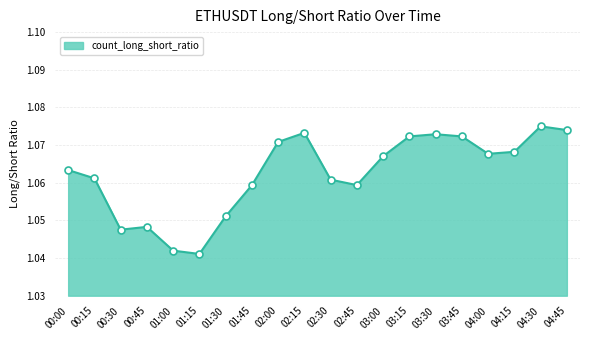

Which has a higher value, 00:00 or 00:45?

00:00